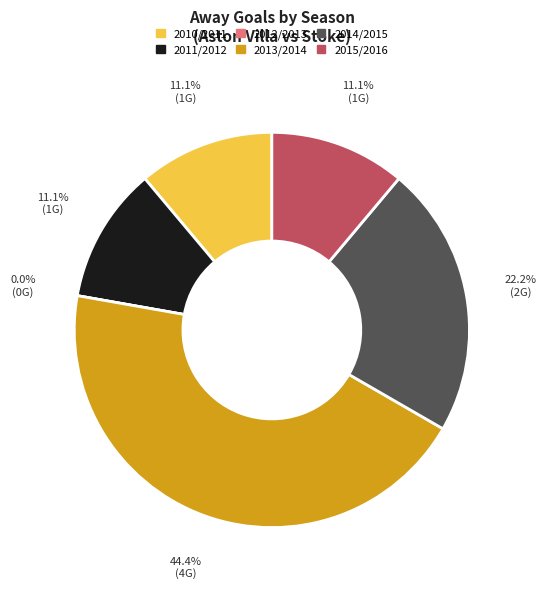

Does 2014/2015 account for over 50% of the chart?

No